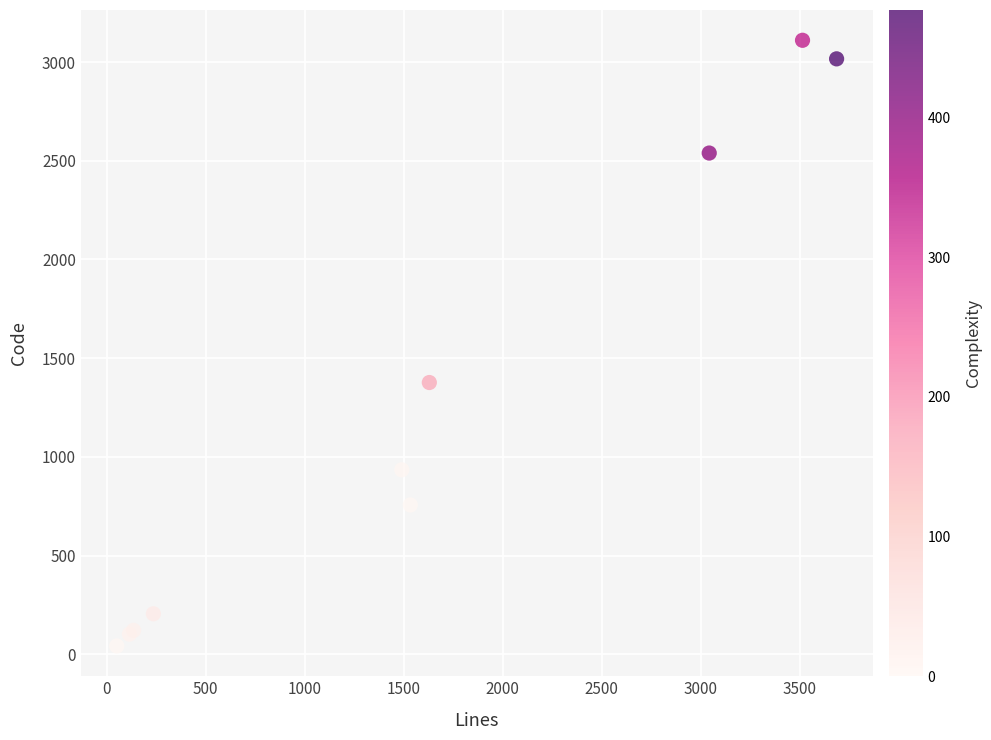

What Y value in the scatter plot is closest to 1576?

1377